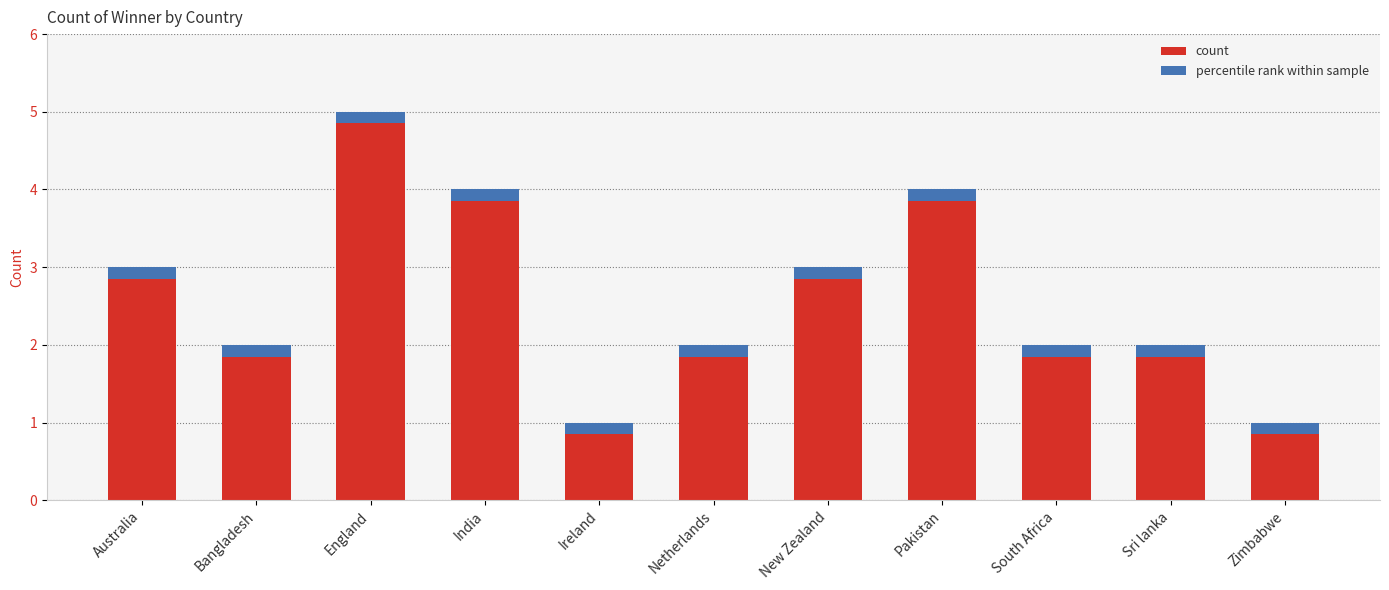

What is the difference between the maximum and second lowest values?

4